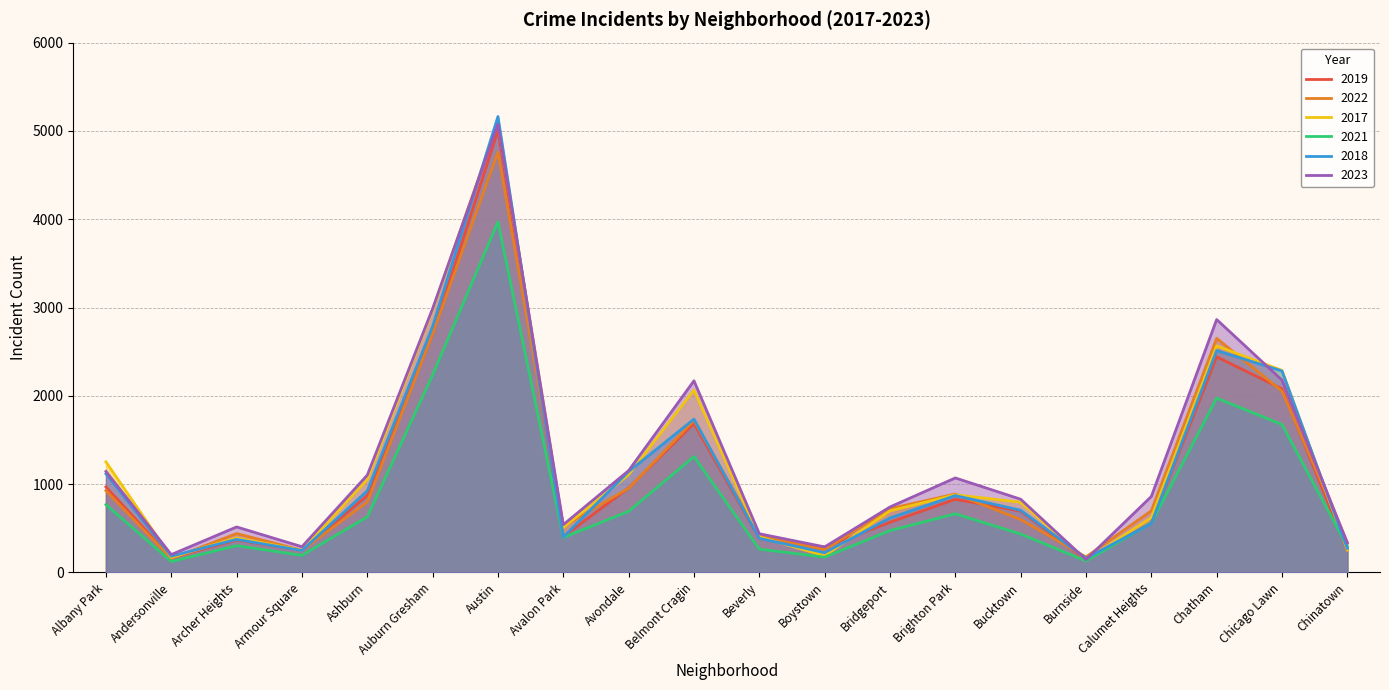

Which category has the highest value in the 2018 series?

Austin